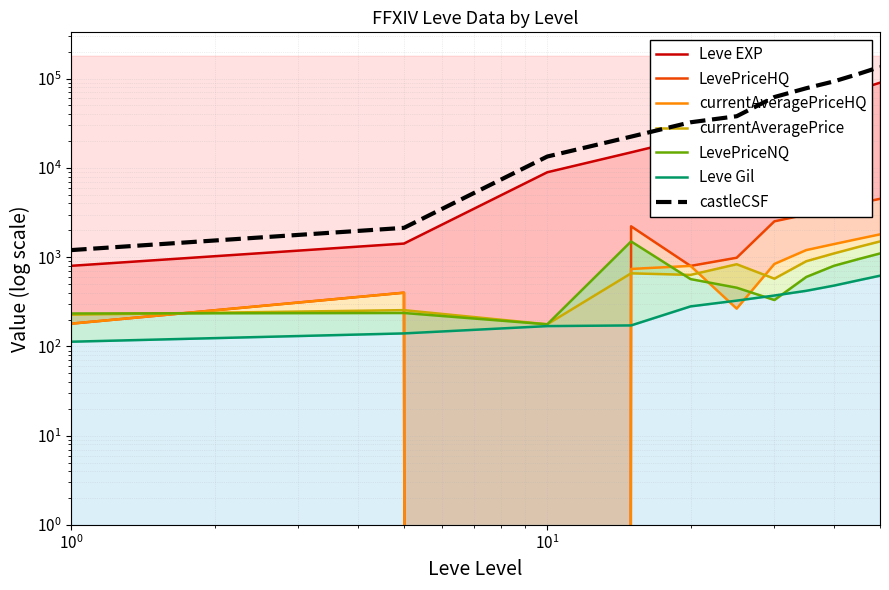

Which series changed the most between 5 and 20?

Leve EXP